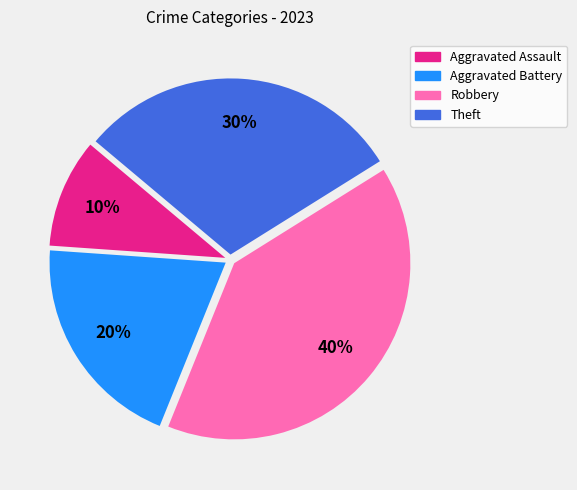

What is the largest slice in the pie chart?

Robbery